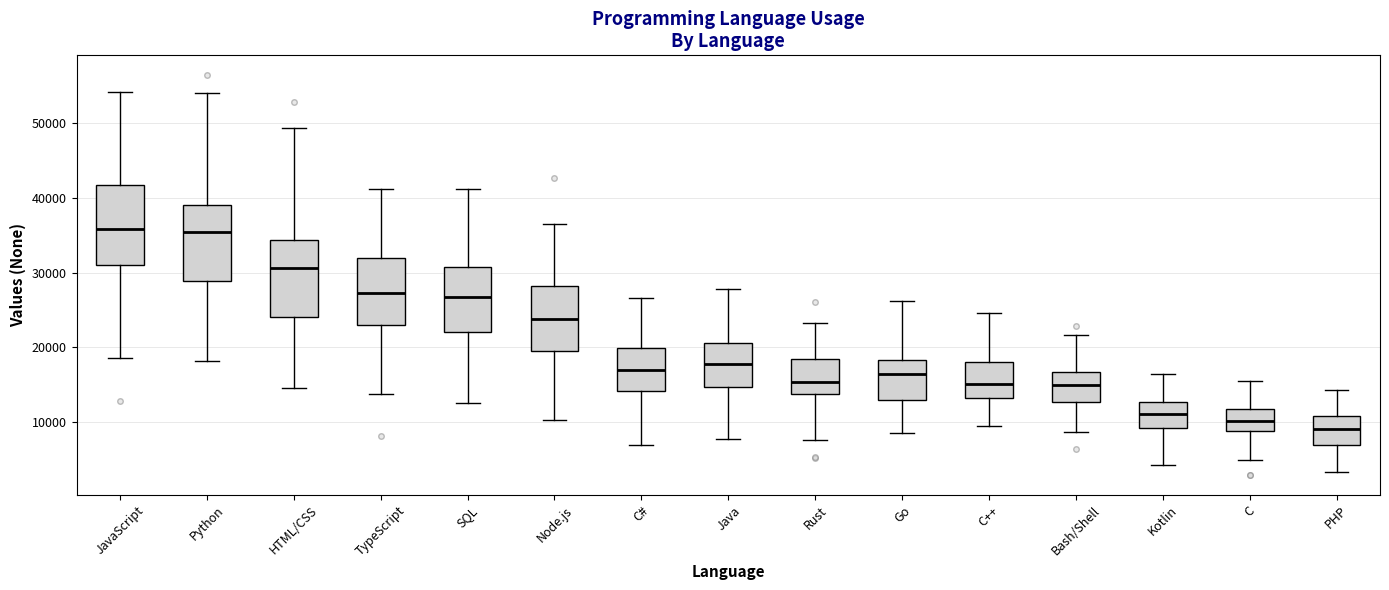

Where is the lower edge of the box for Go on the y-axis? The values are not printed on the chart, so give them approximately, as read against the axis.

13000